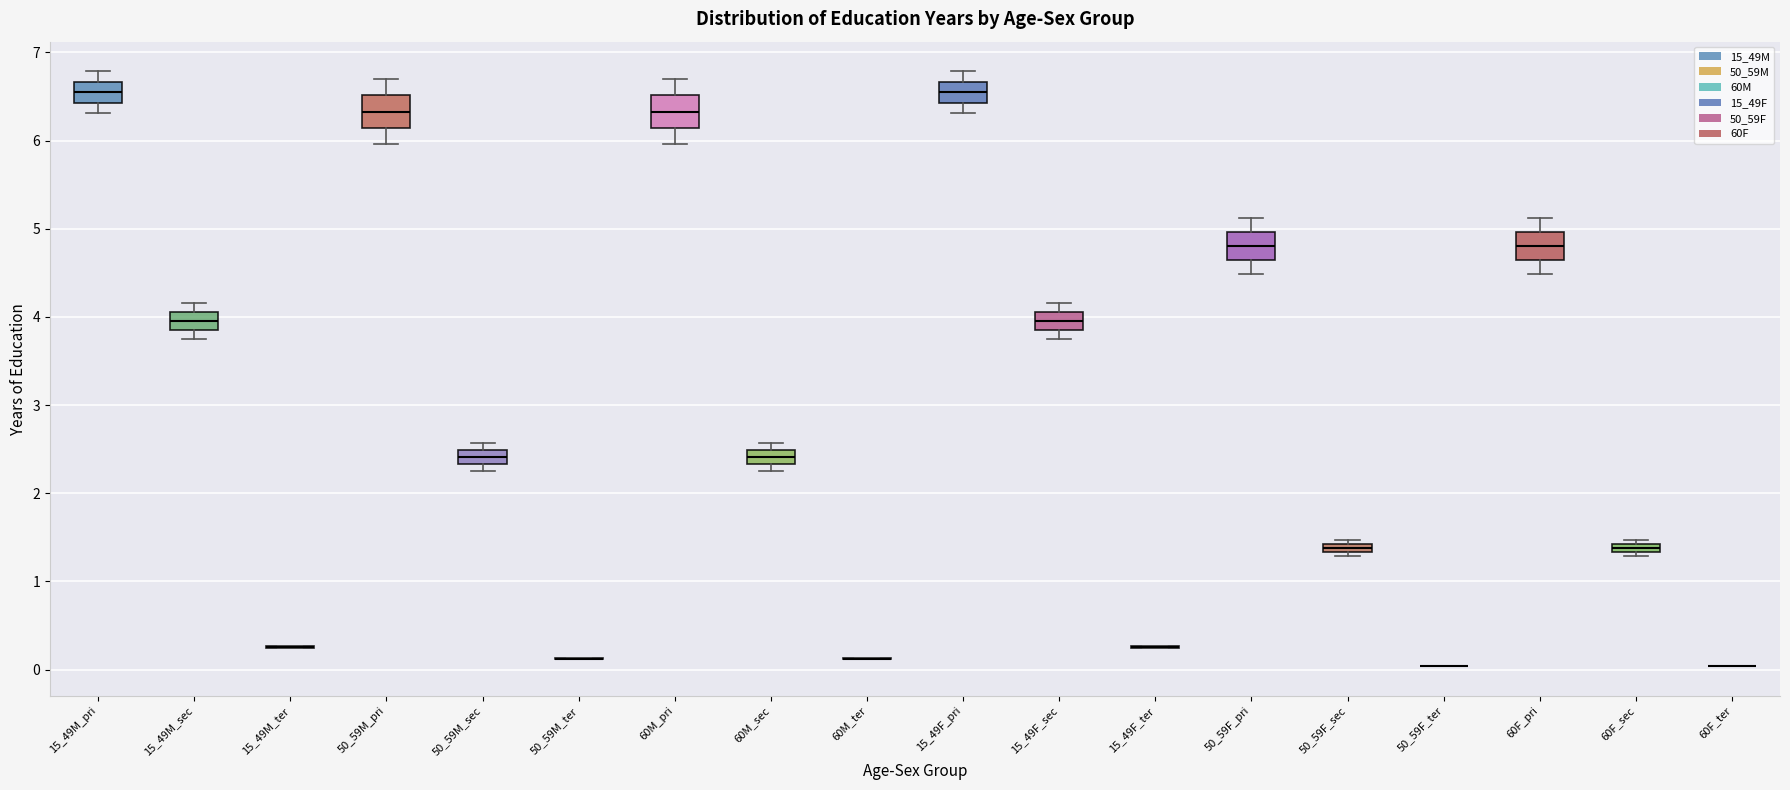

Where is the upper edge of the box for 60F_pri on the y-axis? The values are not printed on the chart, so give them approximately, as read against the axis.

5.0